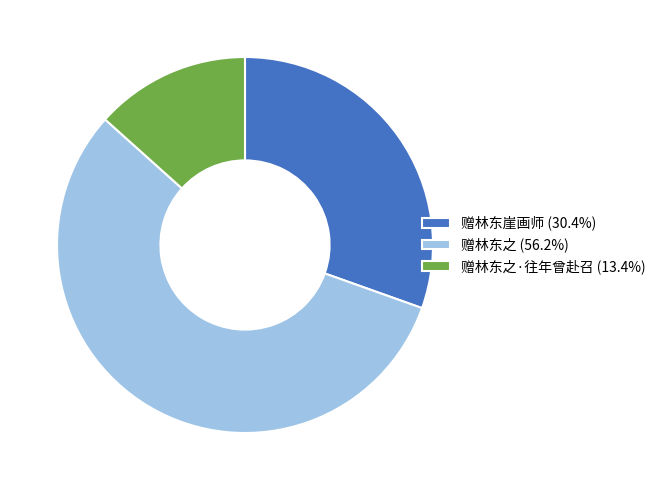

Does 赠林东之 (56.2%) account for over 50% of the chart?

Yes